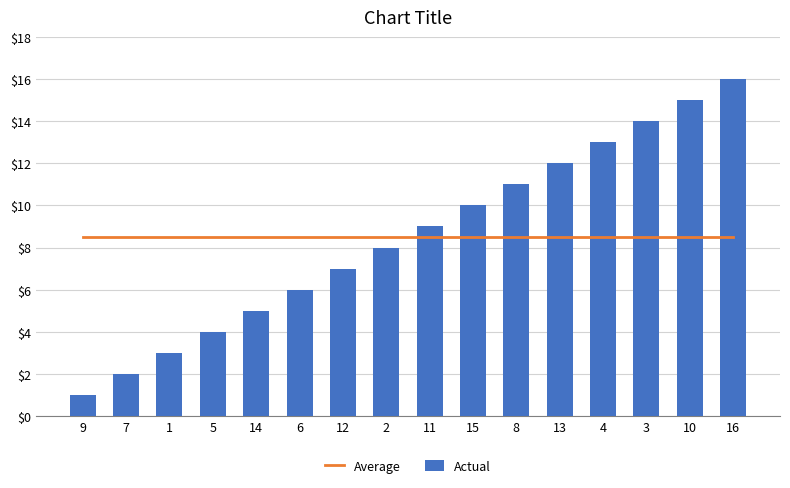

True or false: Average has a value of 13.5 at 16.

False